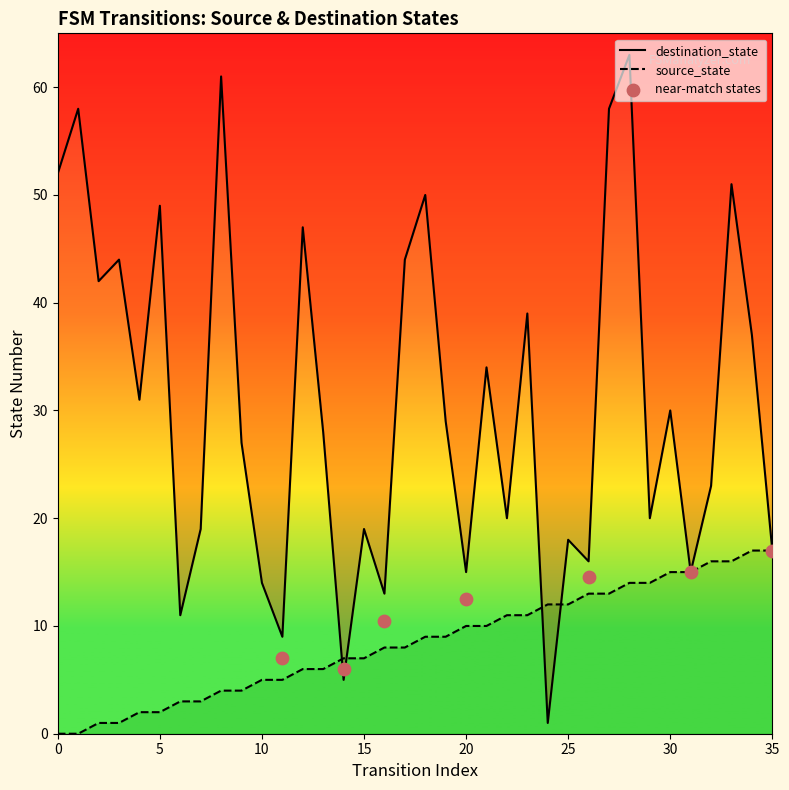

What is the total value across all series at 33?

67